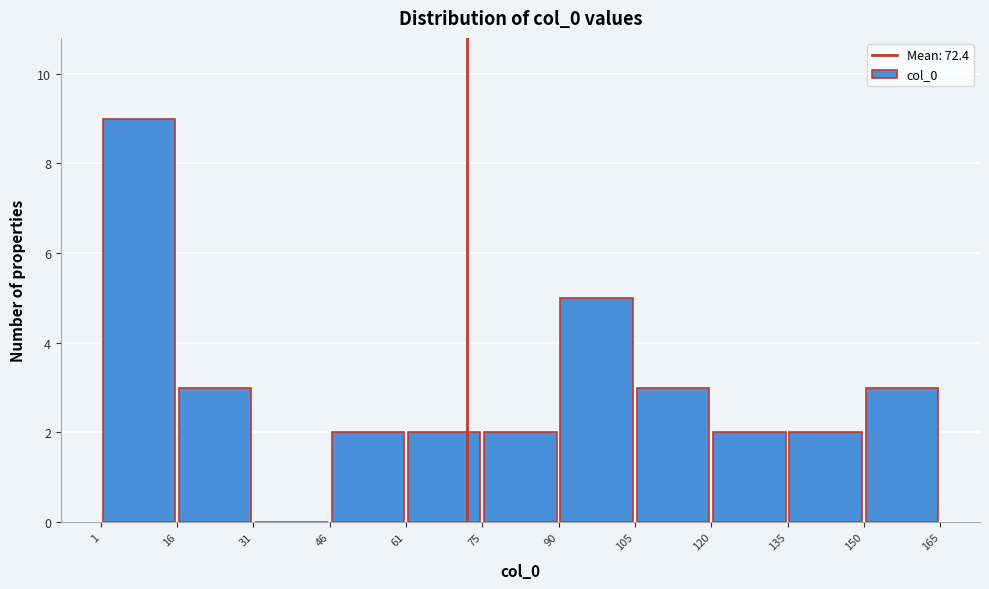

Reading left to right, transcribe this chart: for each bar, give the range it covers on the x-axis and its height. The values are not printed on the chart, so give them approximately, as read against the axis.

1 to 16: 9
16 to 31: 3
31 to 46: 0
46 to 61: 2
61 to 75: 2
75 to 90: 2
90 to 105: 5
105 to 120: 3
120 to 135: 2
135 to 150: 2
150 to 165: 3